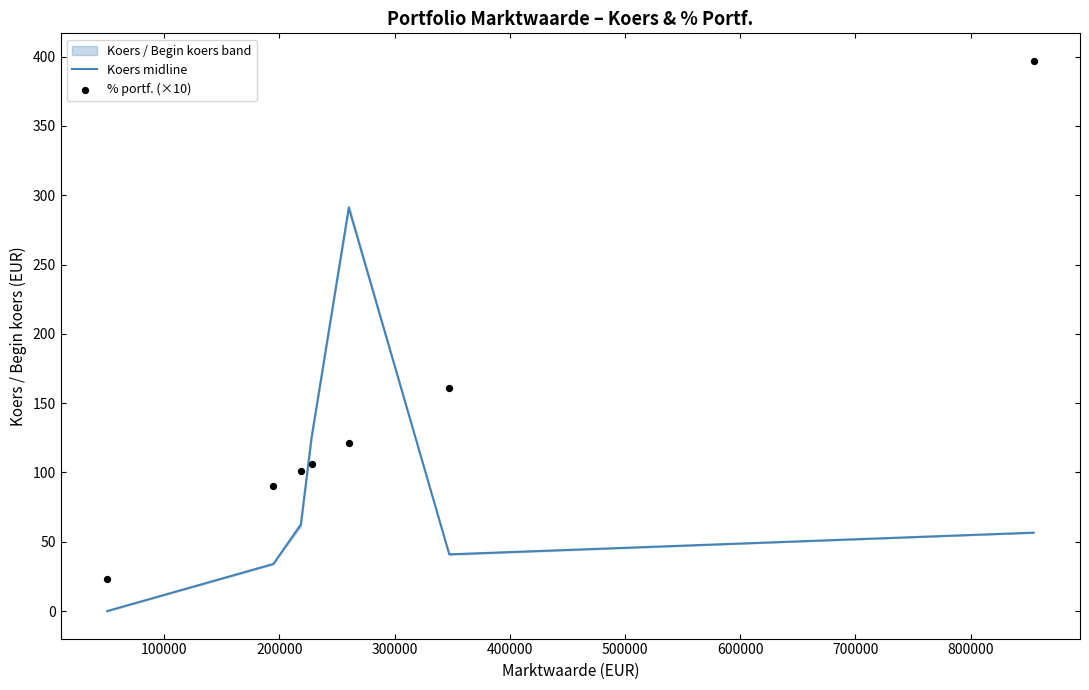

Which series contains the lowest Y value?

Koers midline